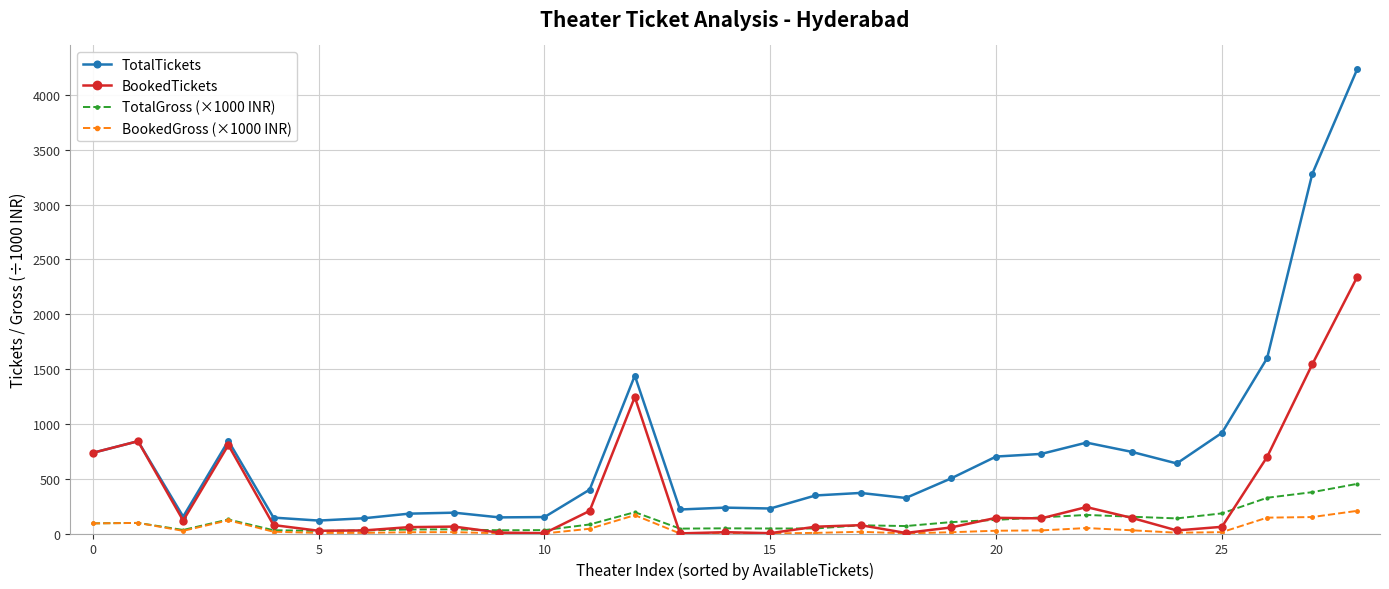

What is the minimum value for TotalTickets?

118.0